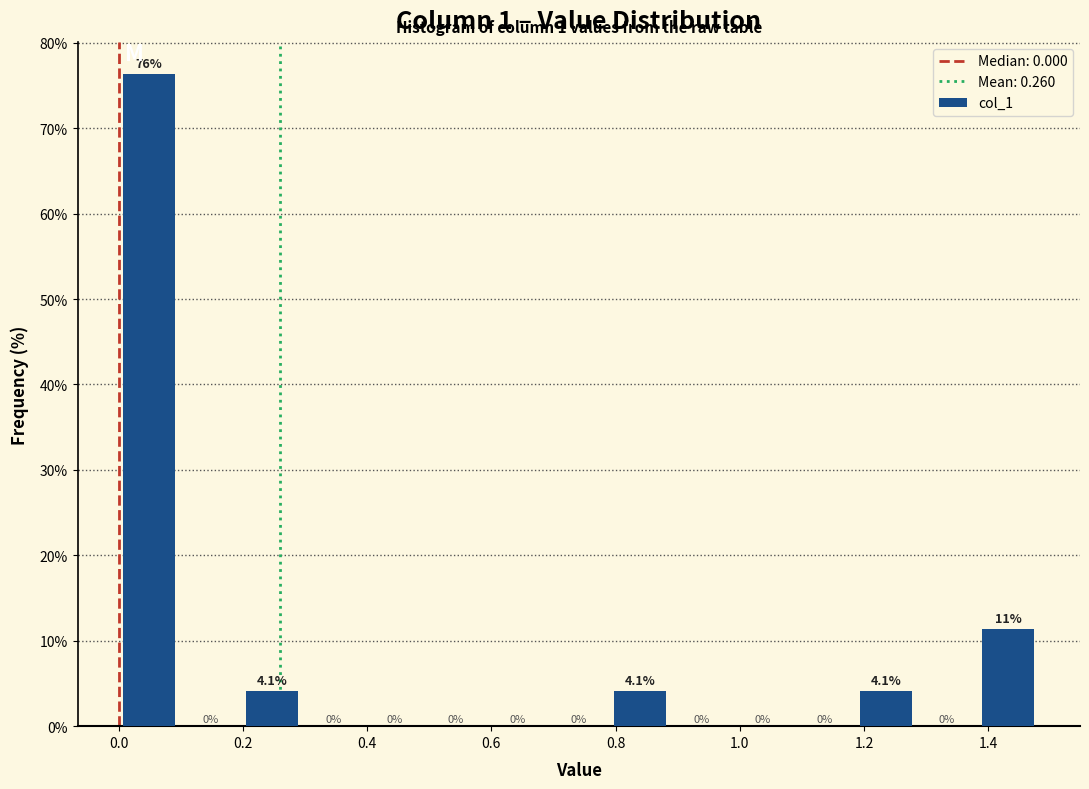

Which range on the x-axis has the tallest bar?

0.00 to 0.10